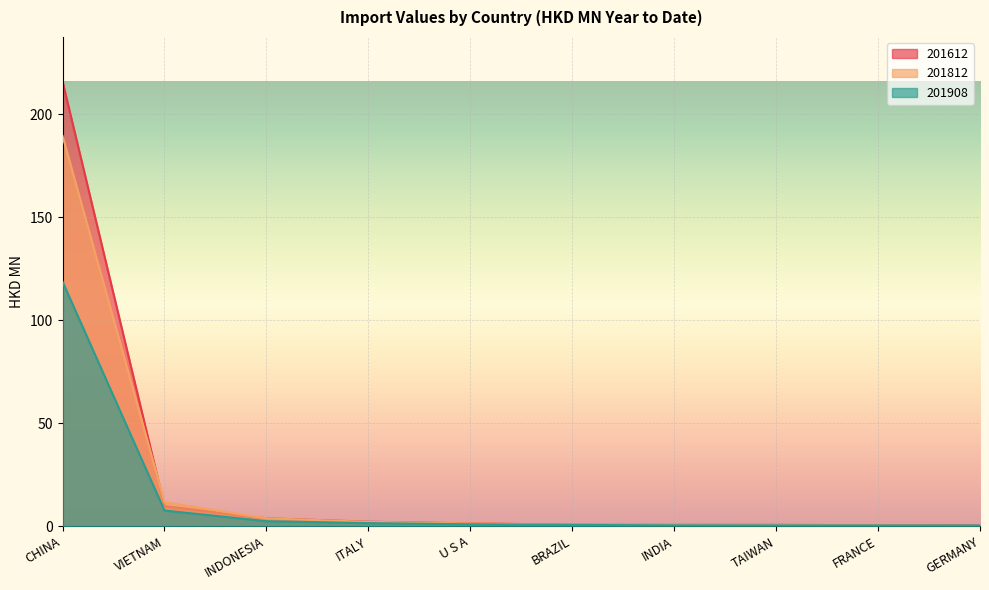

What is the label of the 6th point from the right?

U S A